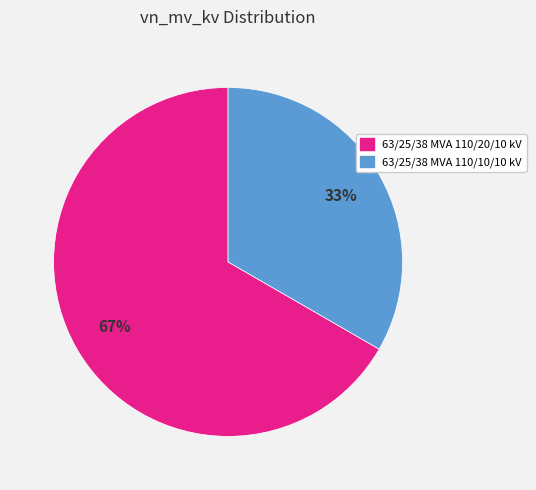

The 63/25/38 MVA 110/10/10 kV slice represents 44% of the pie. True or false?

False